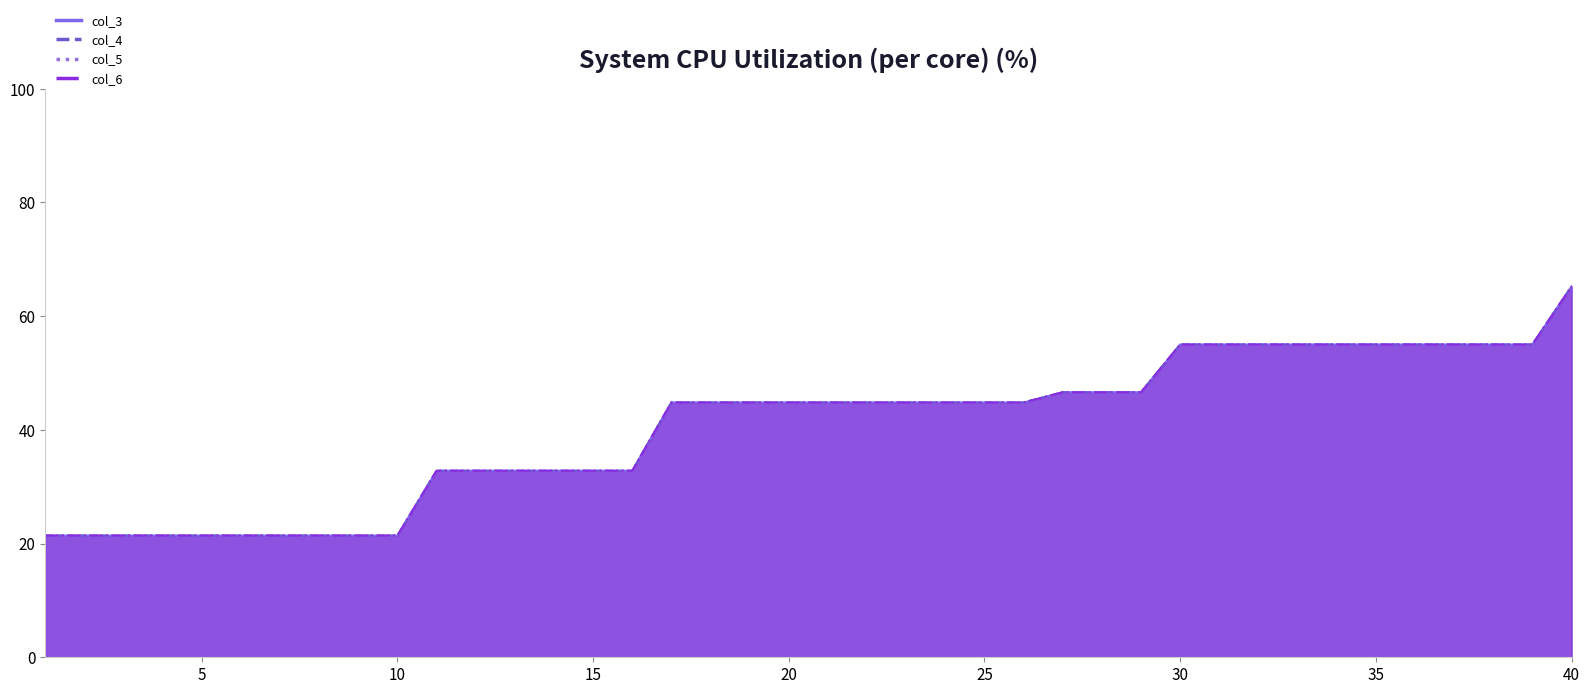

True or false: col_6 and col_5 cross at least once.

False